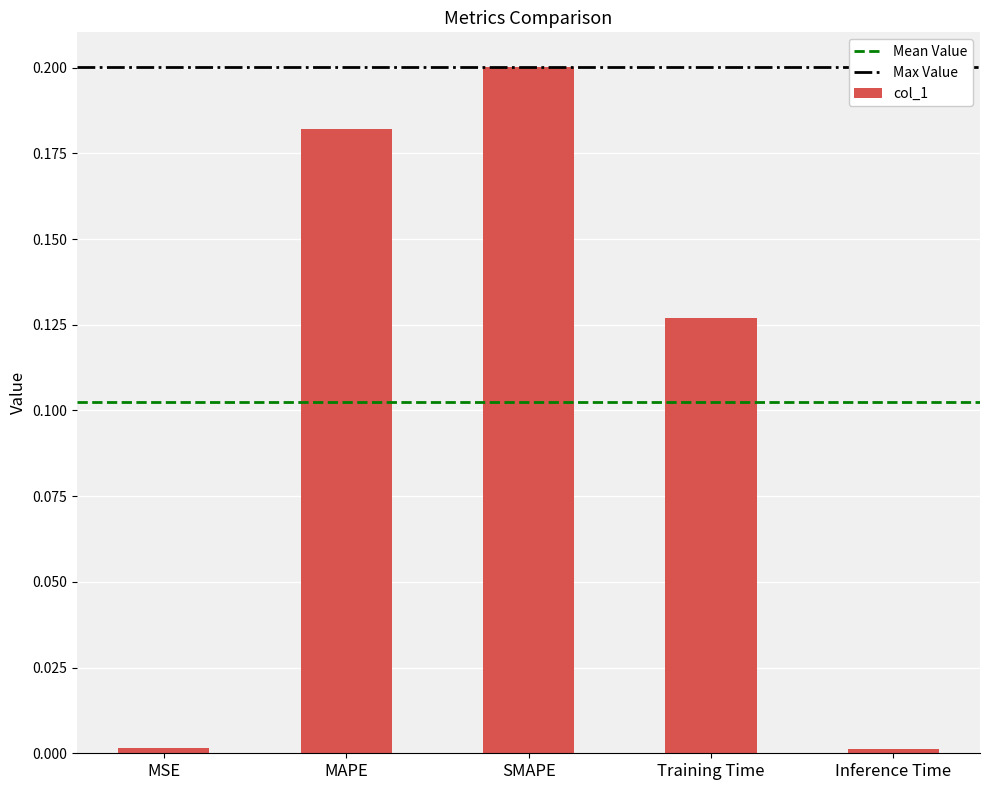

What is the sum of all values?

0.5